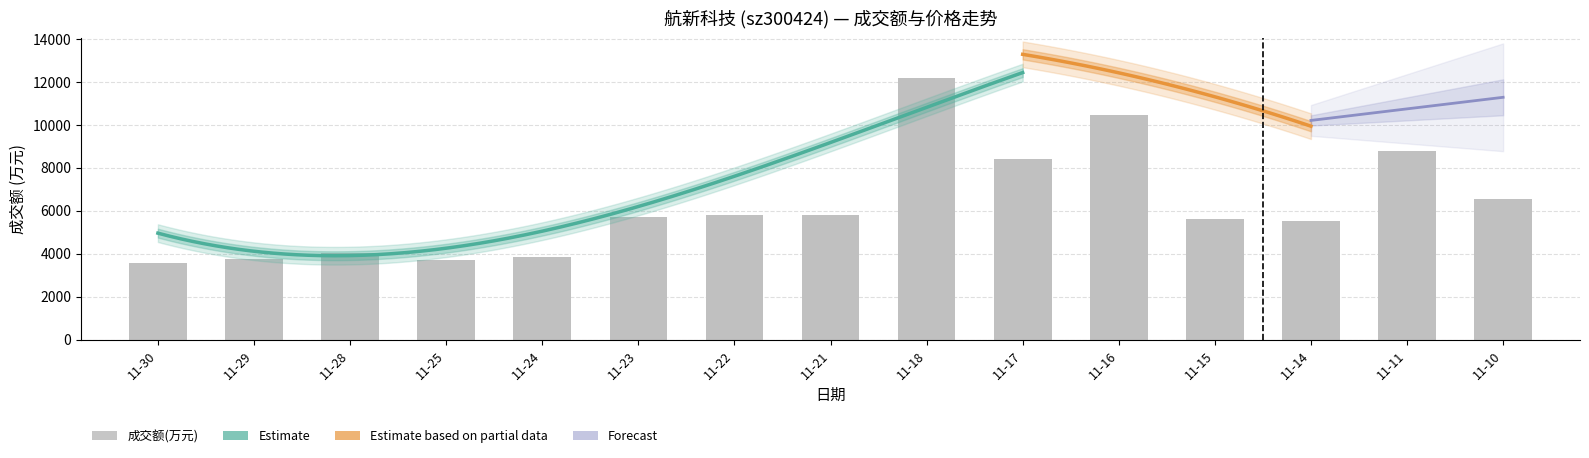

Are the bars grouped side by side (vs. stacked)?

No